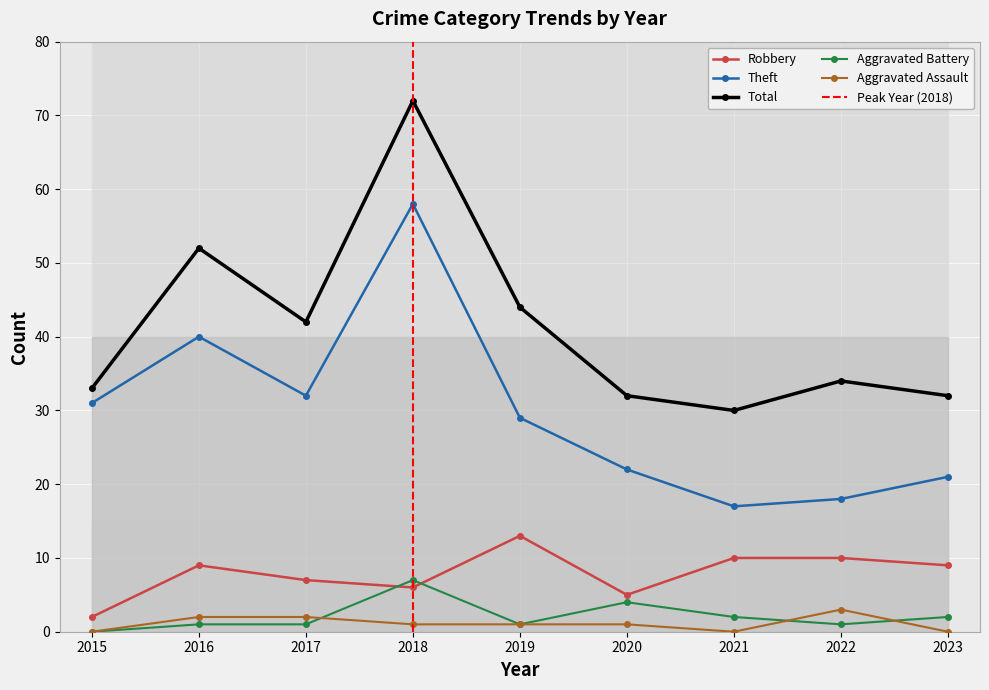

Count the number of categories in the chart.

9